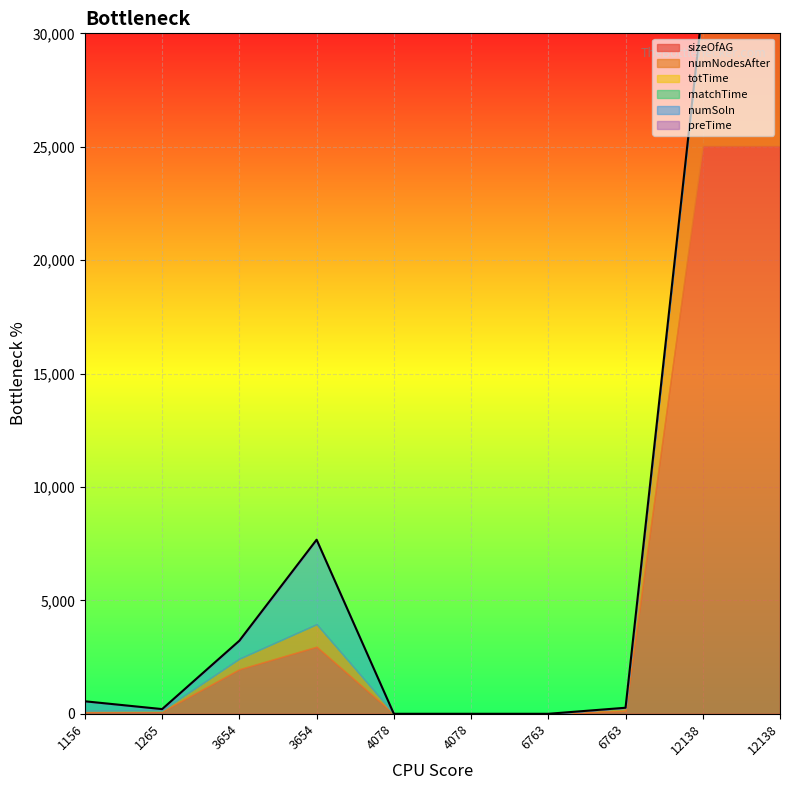

True or false: totTime and preTime intersect in this chart.

False